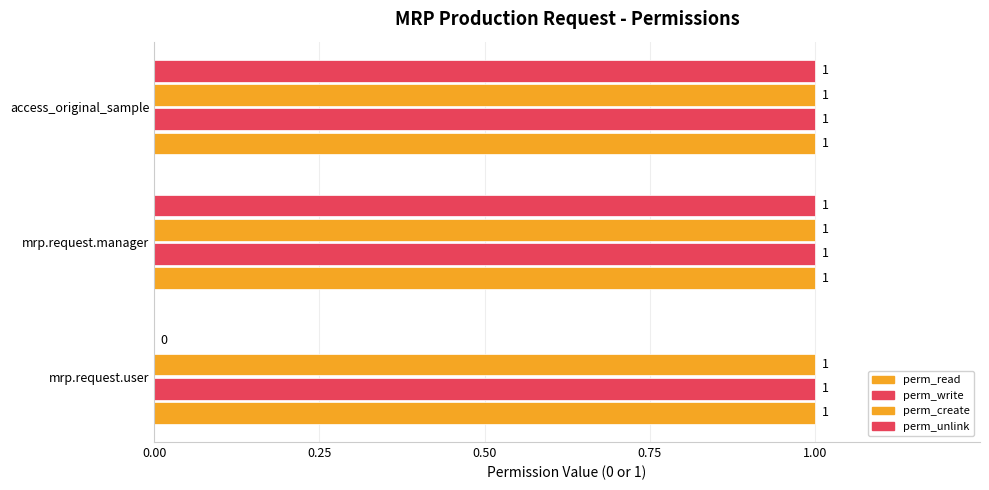

How many positive values does the perm_unlink series have?

2